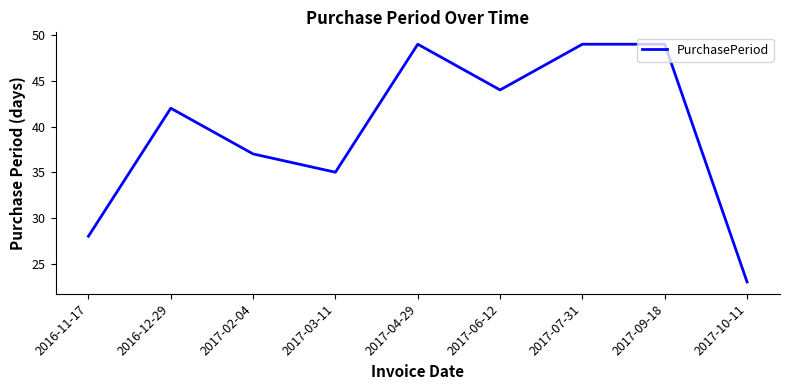

True or false: the data shows 44 at 2017-06-12.

True